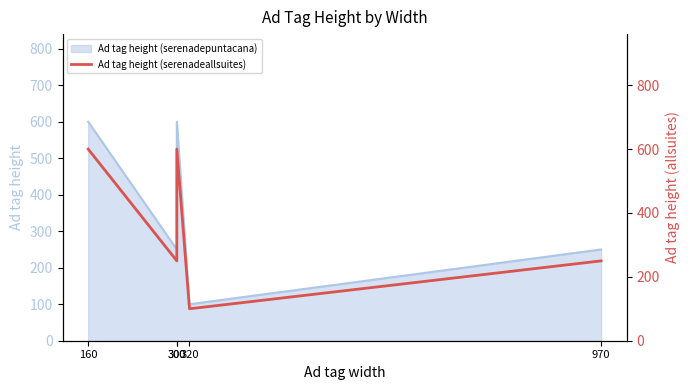

List the labels in order of value, largest first.

160, 300, 300, 970, 320